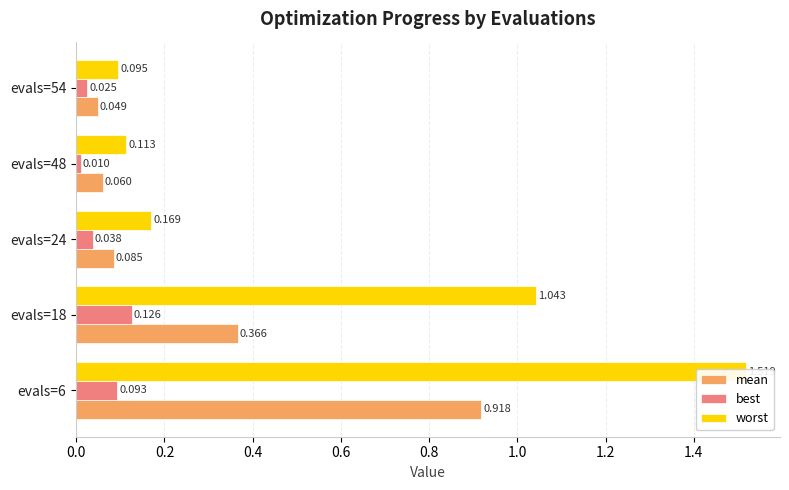

At evals=18, list the series in order from smallest to largest.

best, mean, worst